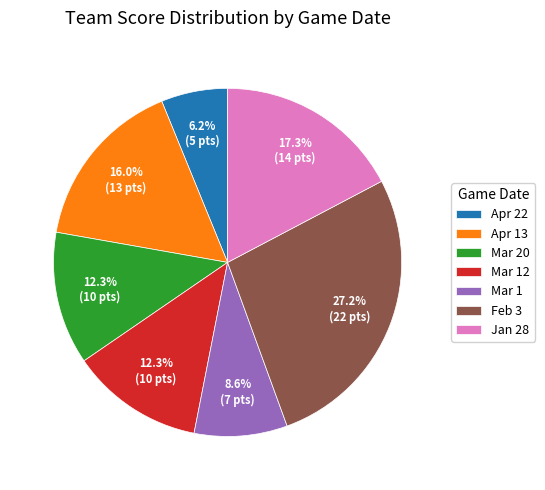

To the nearest percent, what percentage of the pie is Apr 13?

16%